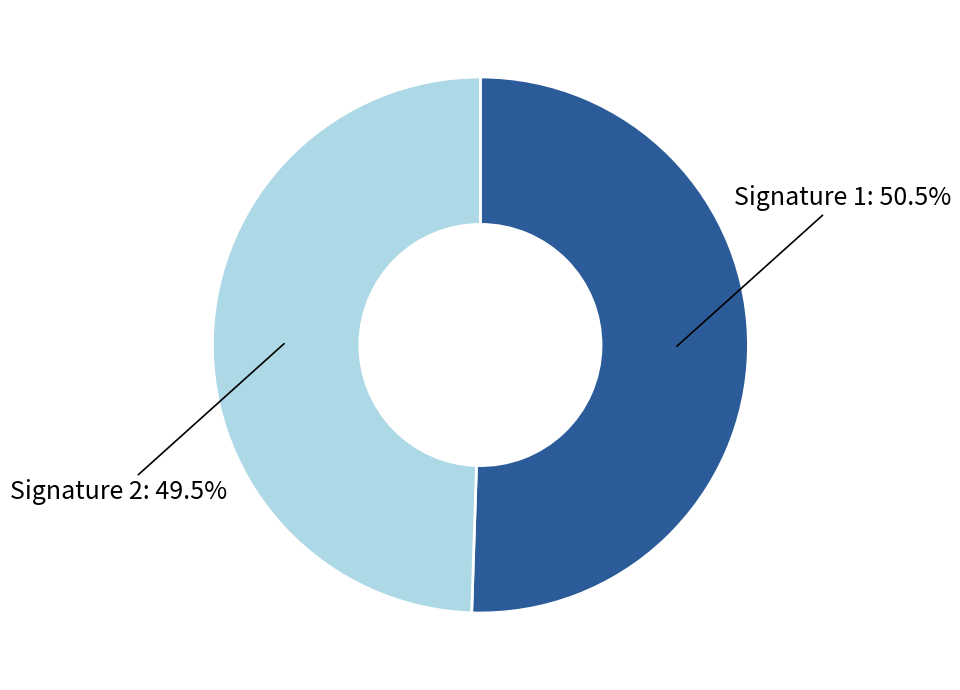

Is there a majority slice in this chart?

Yes